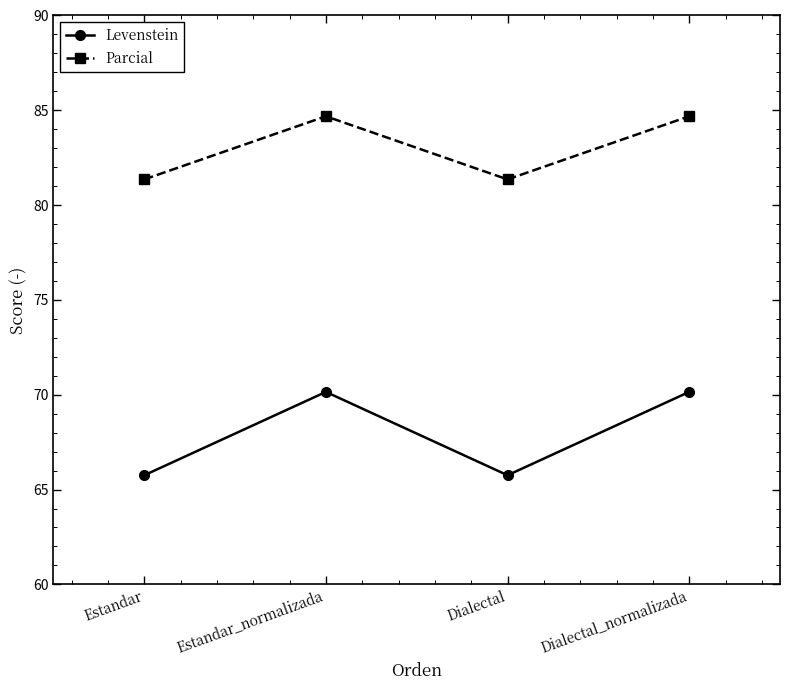

Between Estandar and Dialectal_normalizada, which series saw the biggest shift?

Levenstein